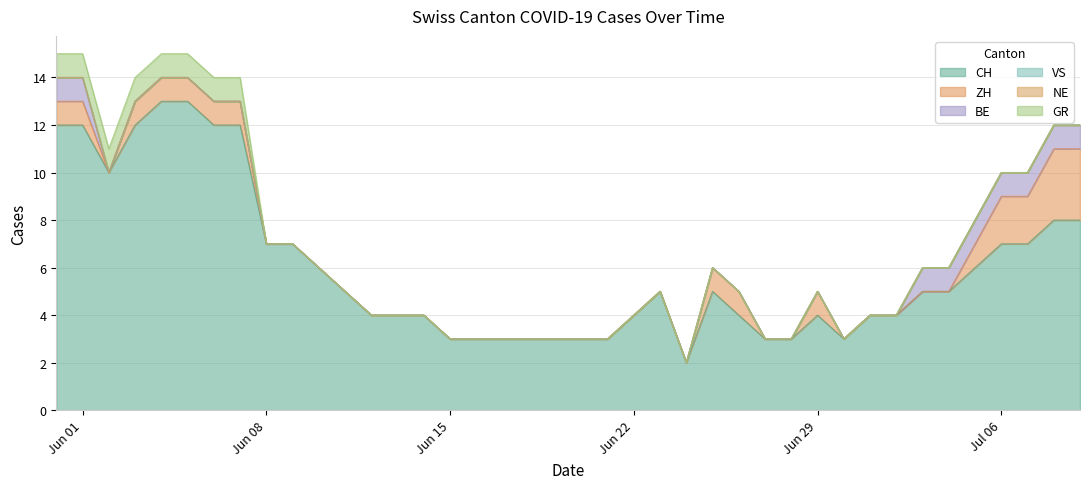

Does the chart have visible grid lines?

Yes